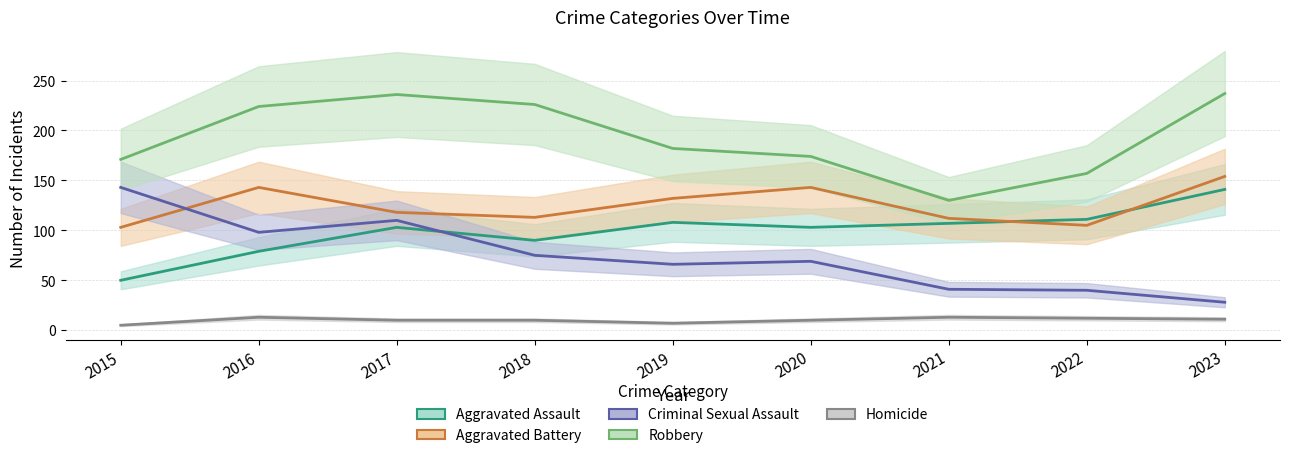

True or false: Criminal Sexual Assault and Homicide intersect in this chart.

False